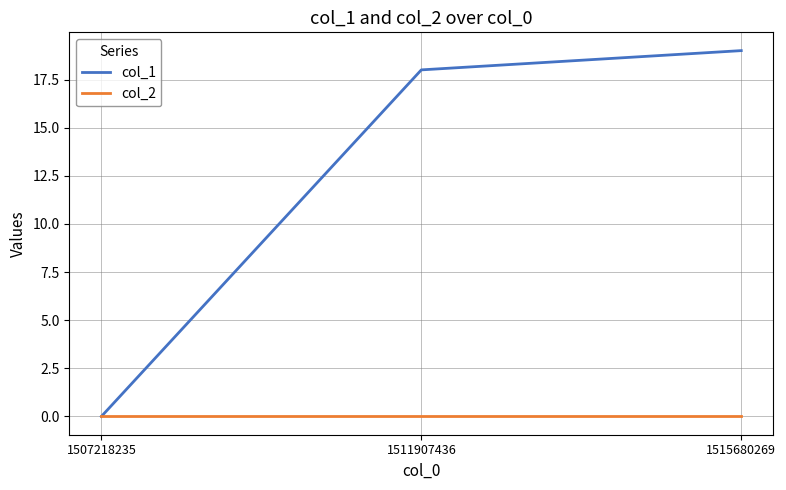

How many lines are shown in the chart?

2